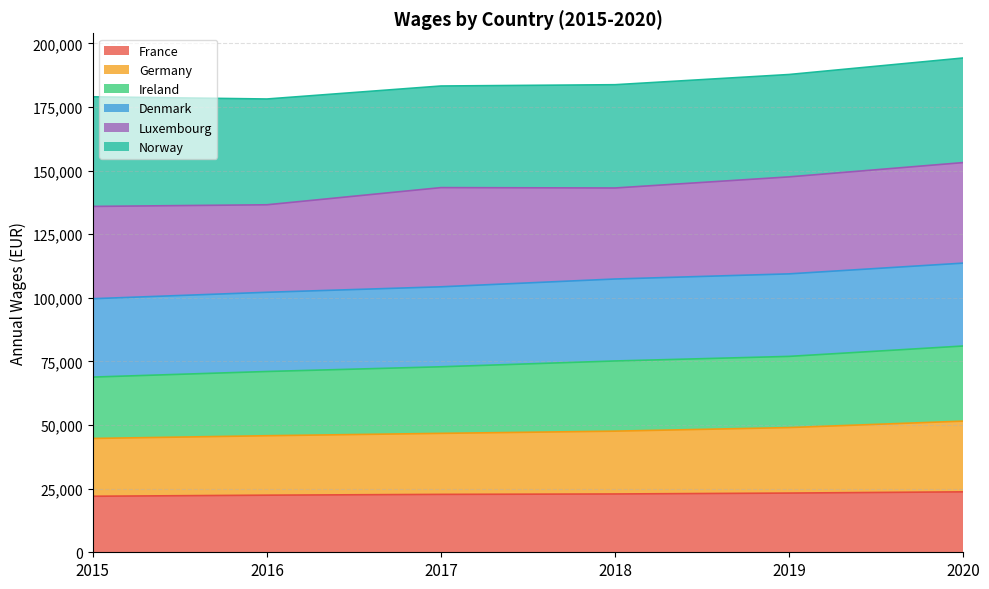

What is the total value across all series at 2017?

183223